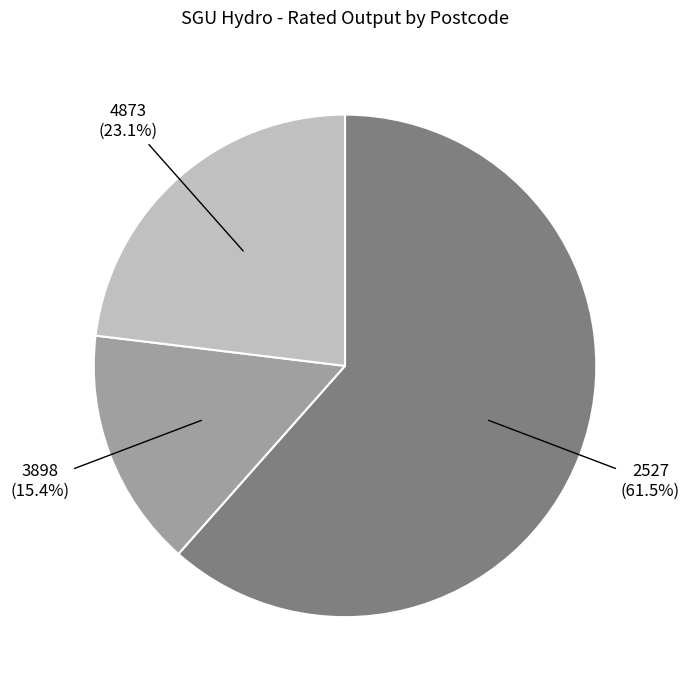

What is the total percentage of 3898 and 2527?

76.9%